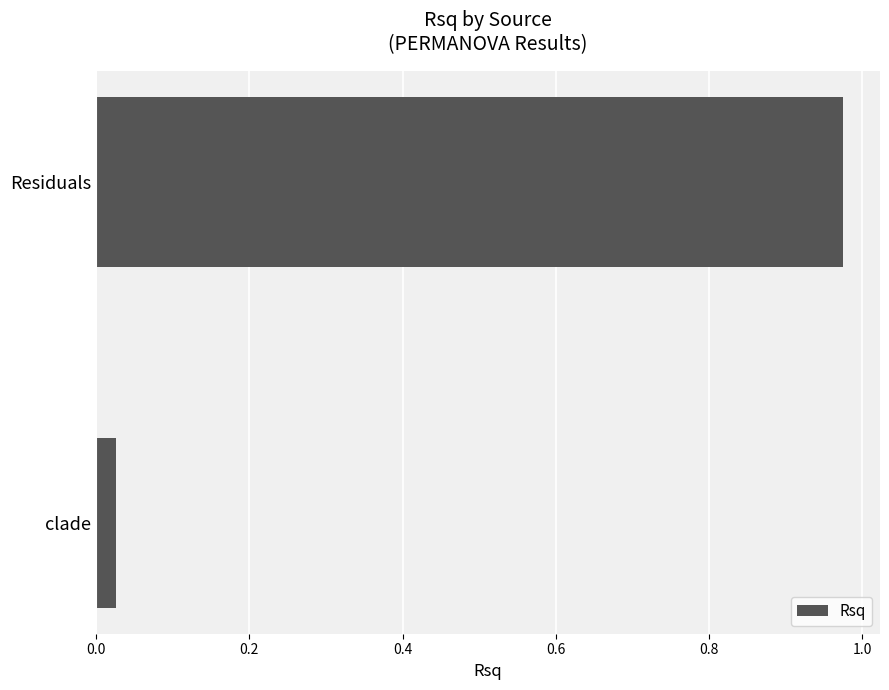

How many data points does each series have?

2